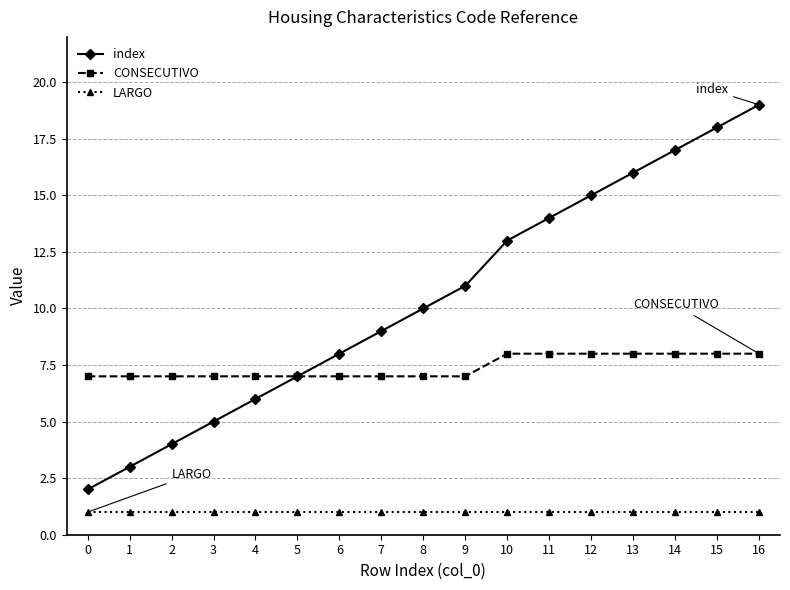

True or false: CONSECUTIVO has a value of 9 at 3.

False